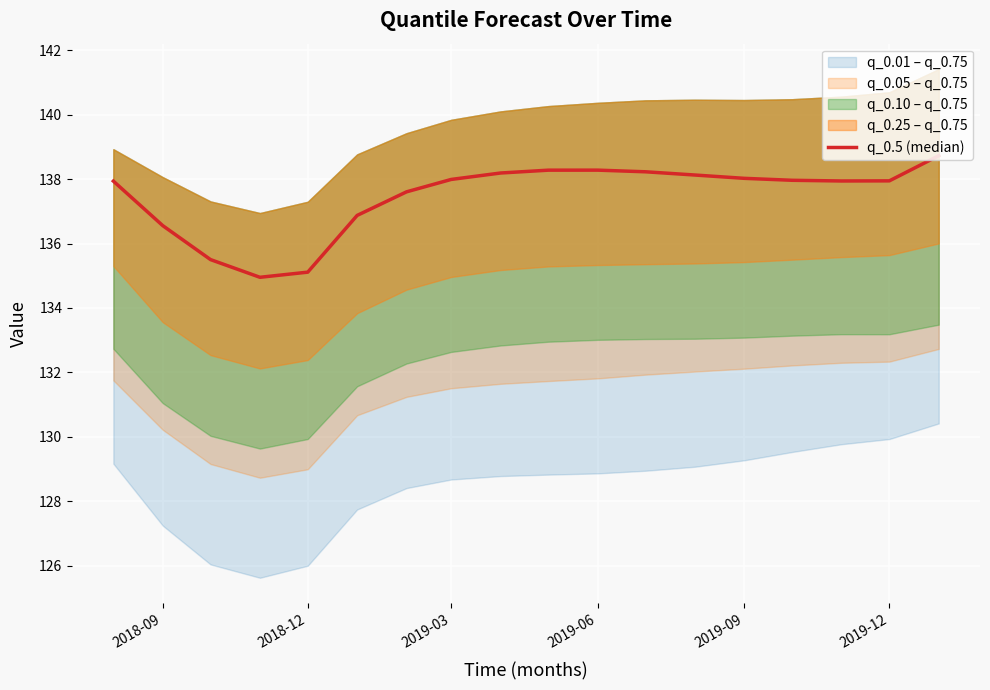

Is this an area chart (filled region under the line)?

No